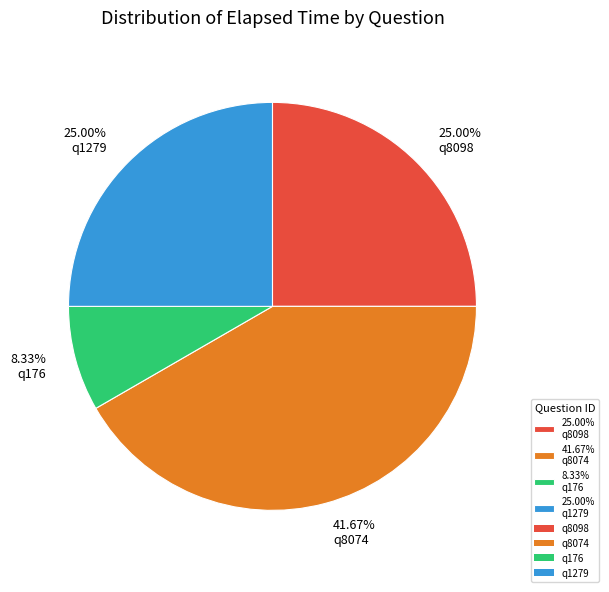

Is there any slice that represents more than half of the pie?

No